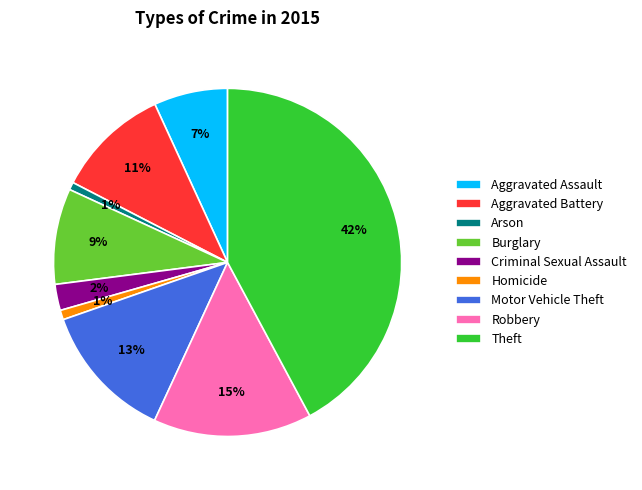

To the nearest percent, what portion does Aggravated Battery represent?

11%